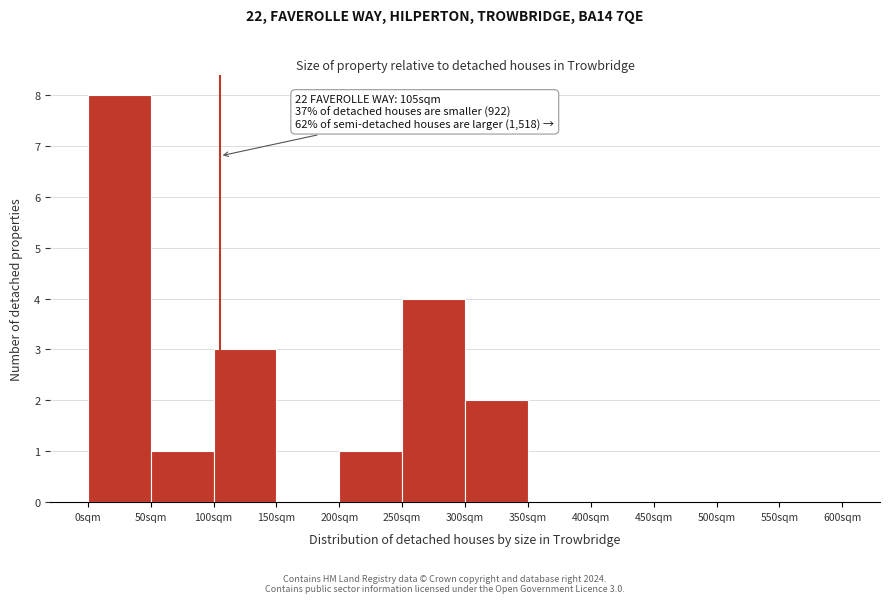

Over which range of the x-axis is the bar tallest?

0 to 50